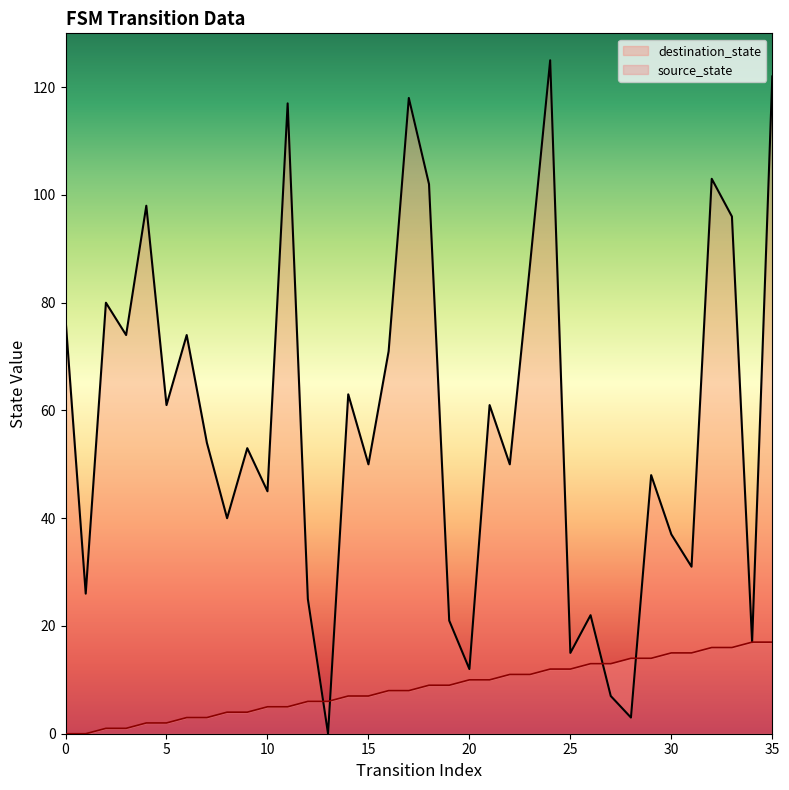

What is the difference between the second highest and minimum values in the source_state series?

17